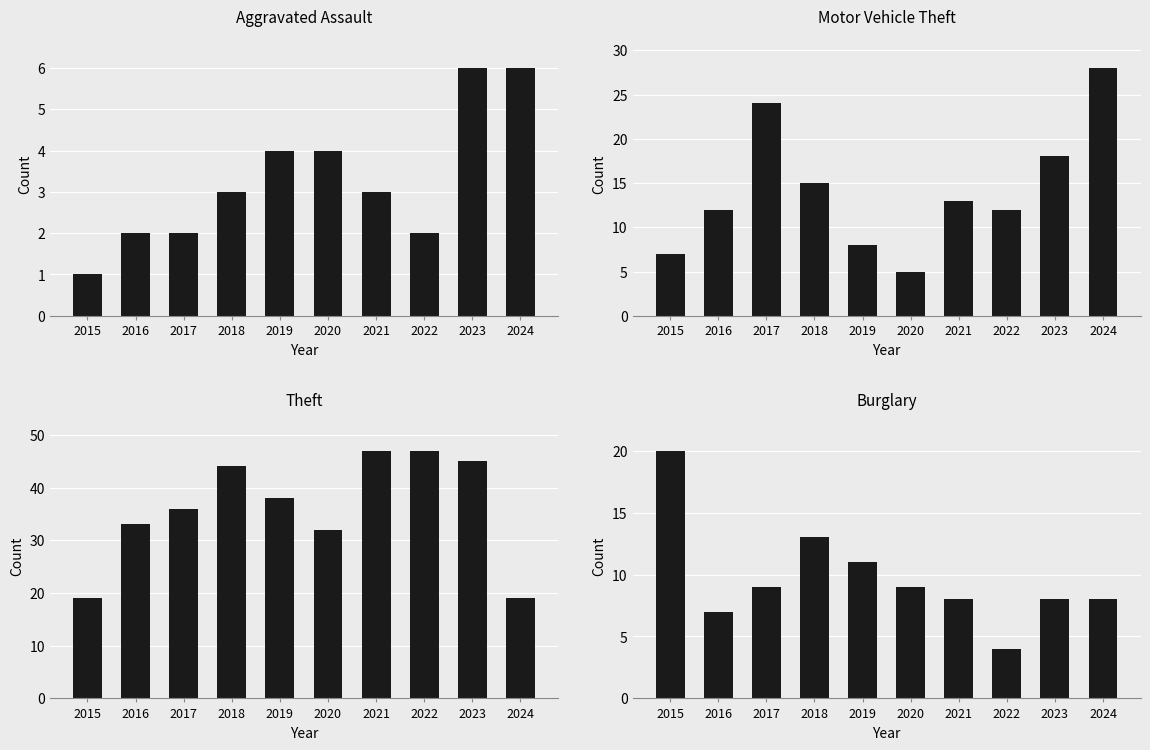

What is the spread (max minus min) of values at 2021?

44